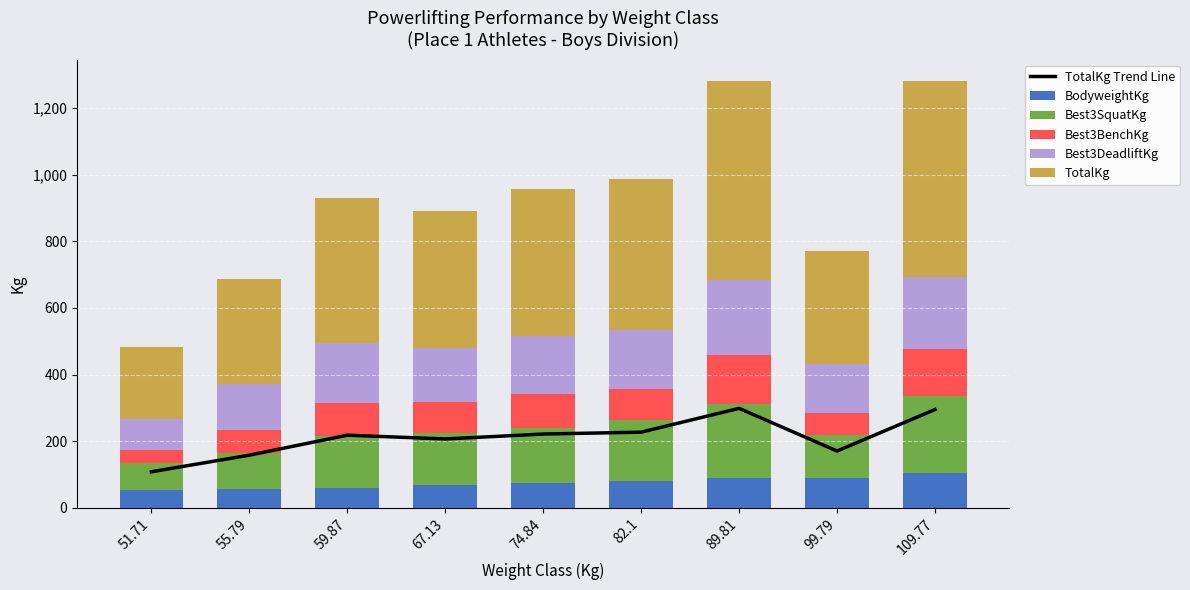

Which series has the widest spread of values?

TotalKg